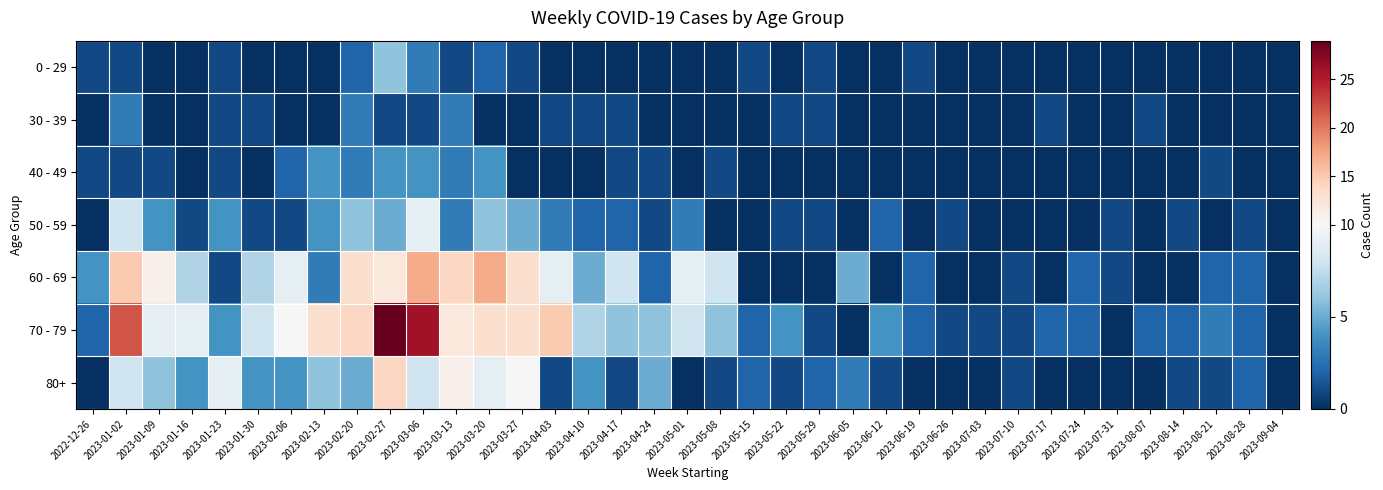

Which label corresponds to the largest value in the chart?

2023-02-27